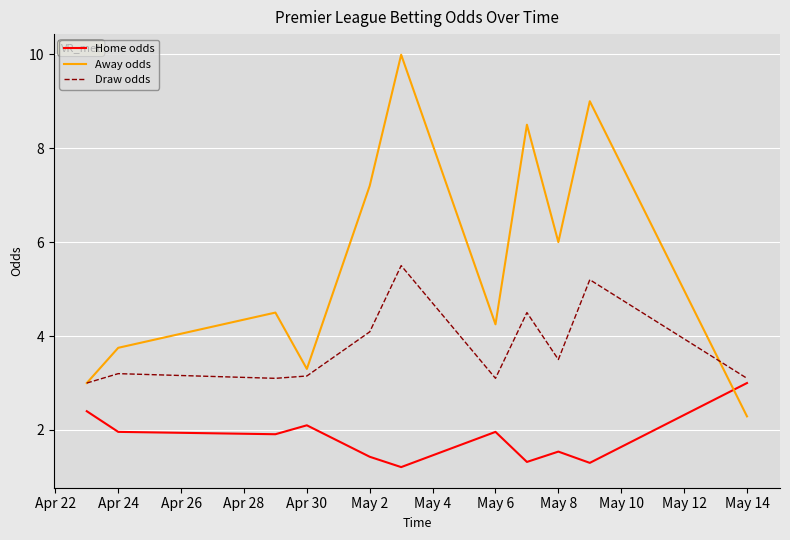

Which series has the largest total across all categories?

Away odds